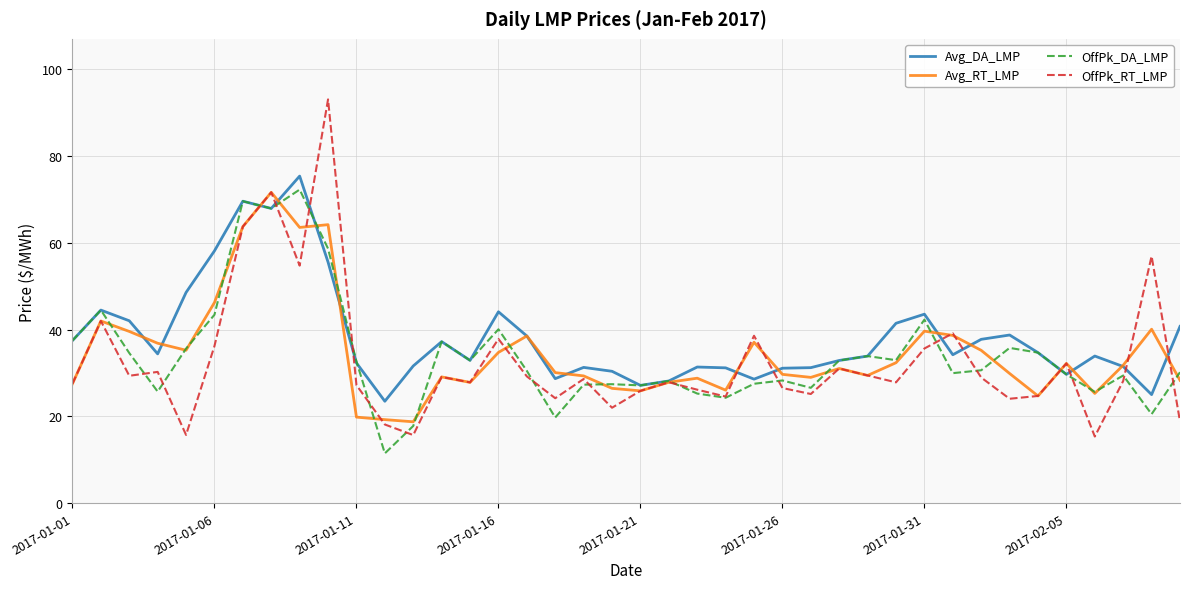

Which series has the widest spread of values?

OffPk_RT_LMP